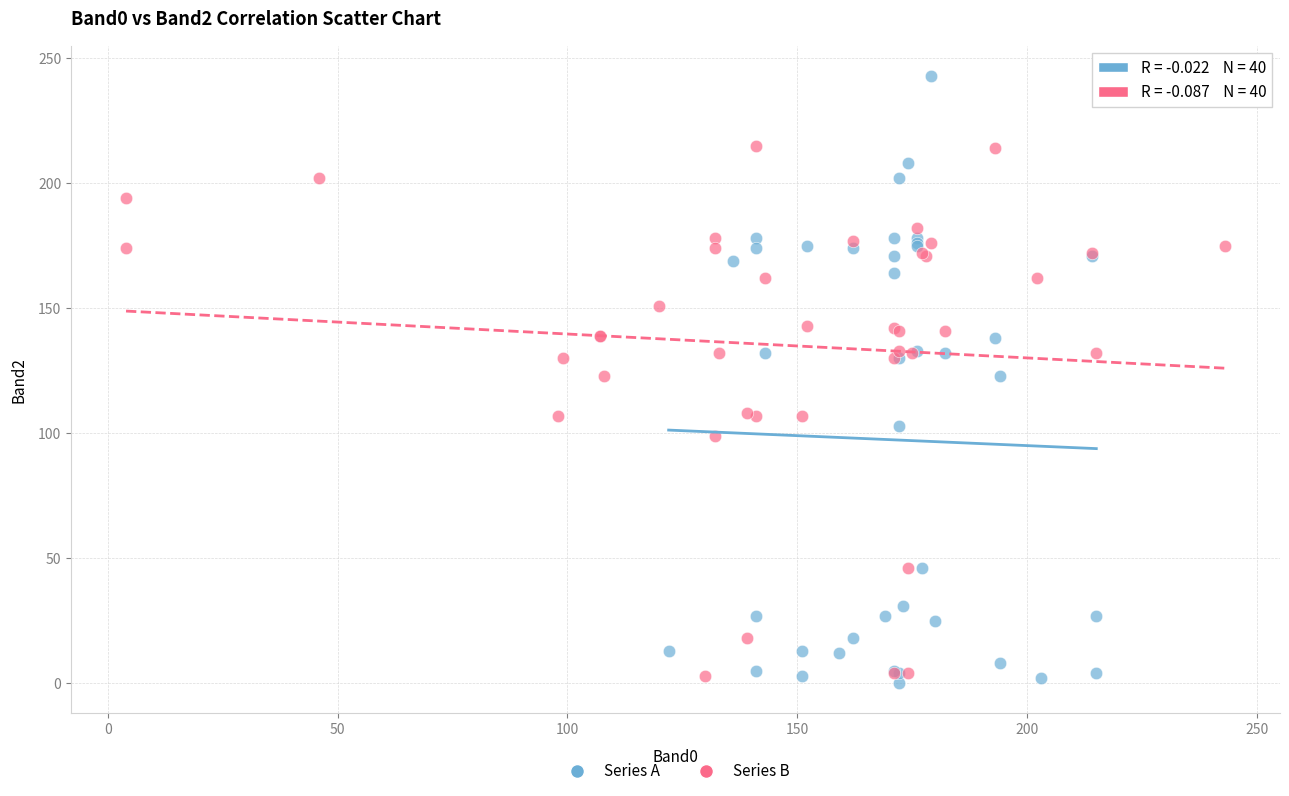

Which series contains the highest Y value?

Series A